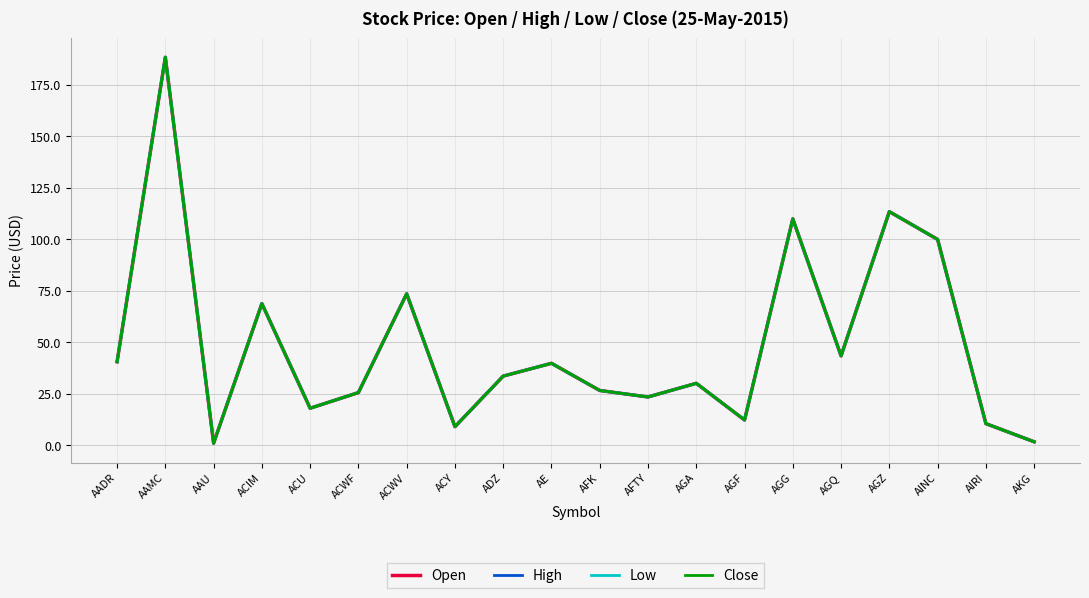

Is this an area chart (filled region under the line)?

No